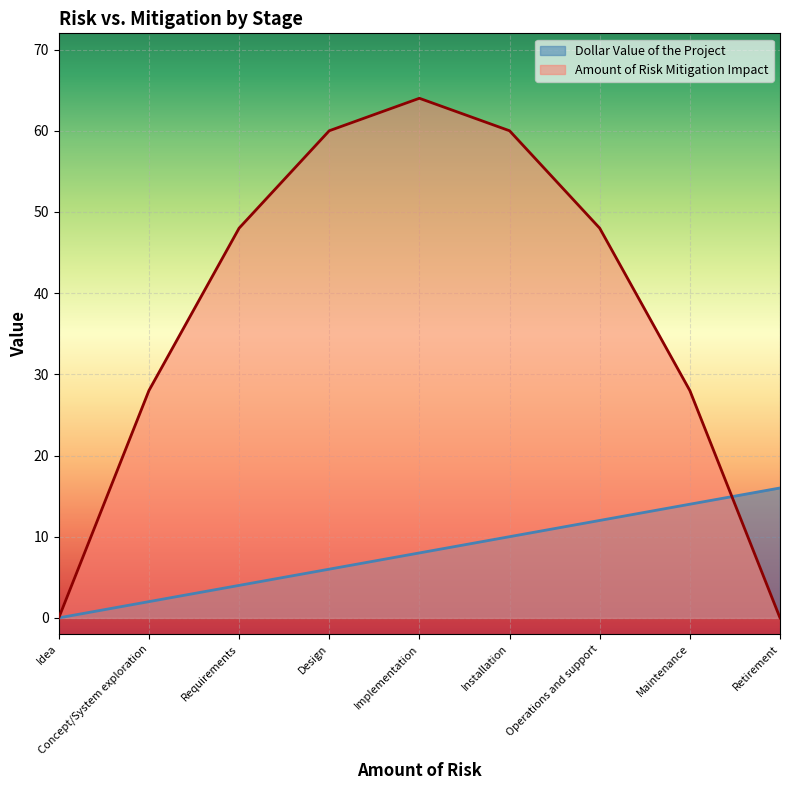

The Amount of Risk Mitigation Impact series shows 38 at Concept/System exploration. True or false?

False